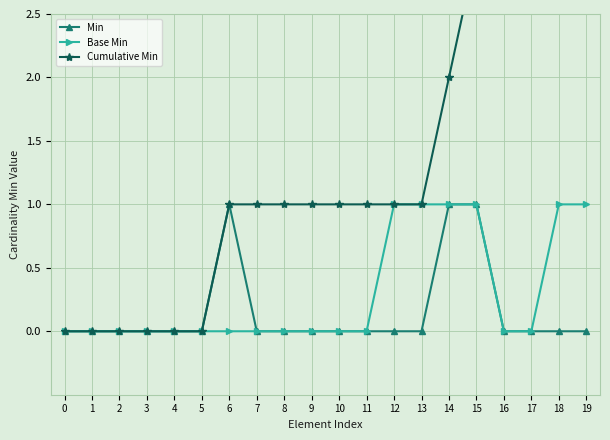

True or false: Cumulative Min and Min cross at least once.

False